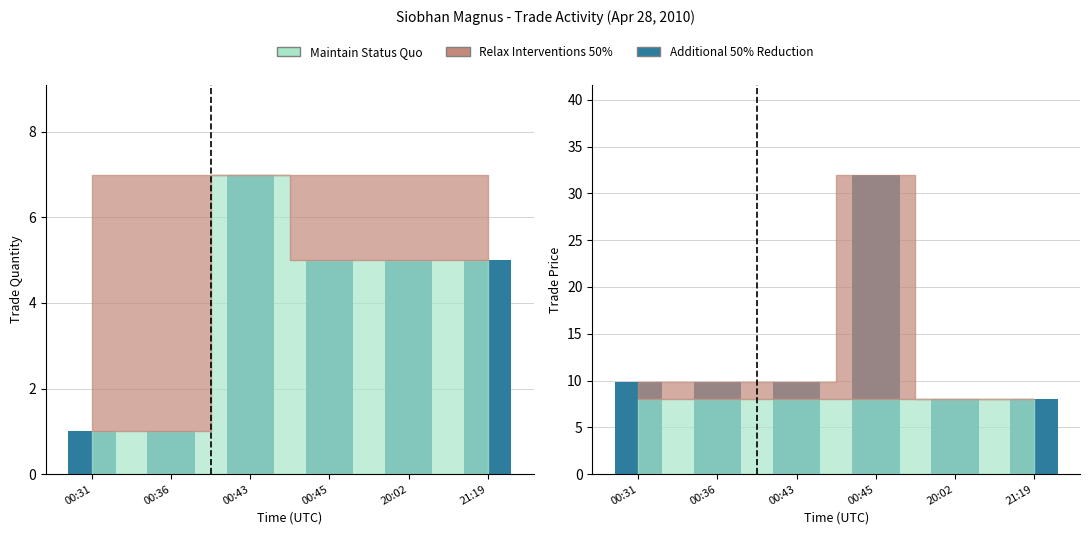

What is the value of the Additional 50% Reduction bar at the 5th from the left?

8.0